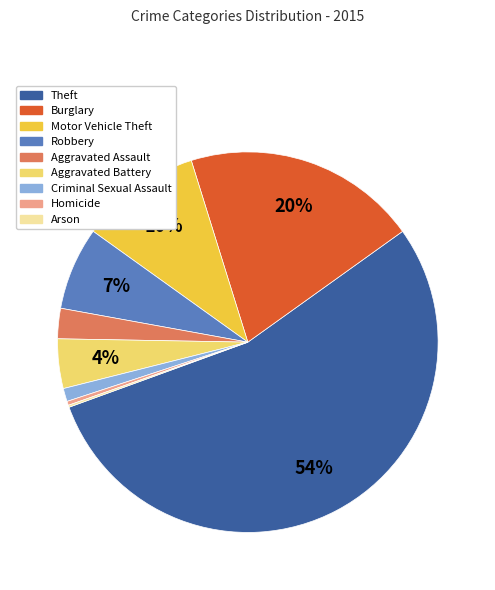

Does Theft account for over 50% of the chart?

Yes